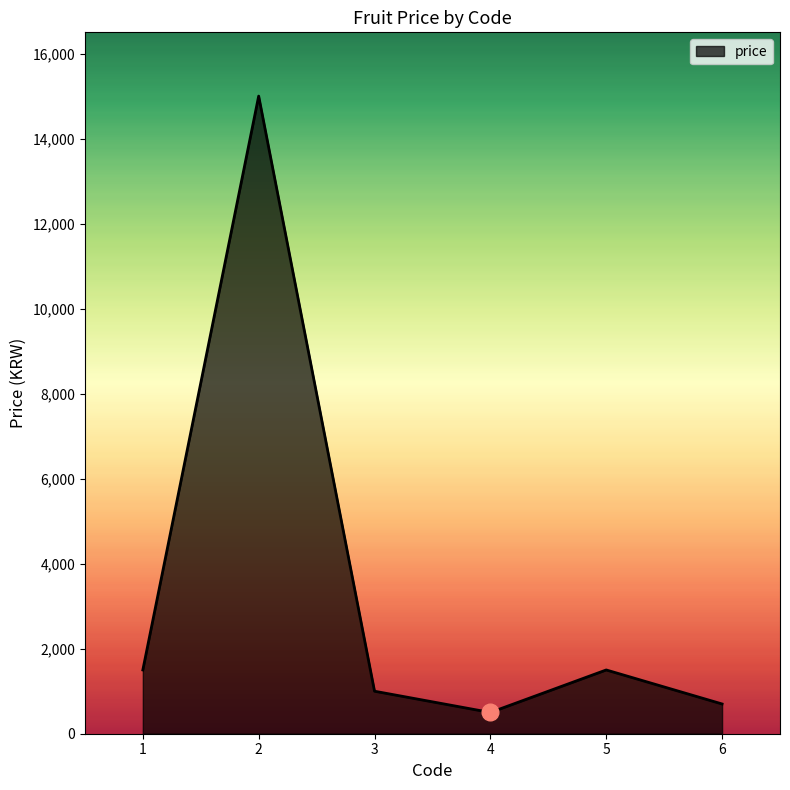

Is it true that the value at 1 is 856?

False